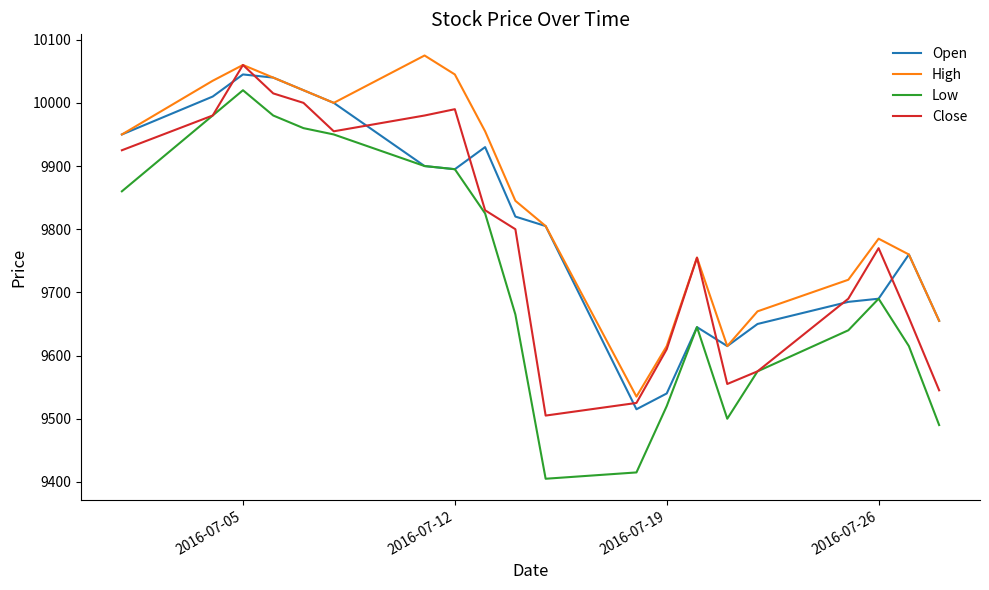

True or false: Low and High intersect in this chart.

False